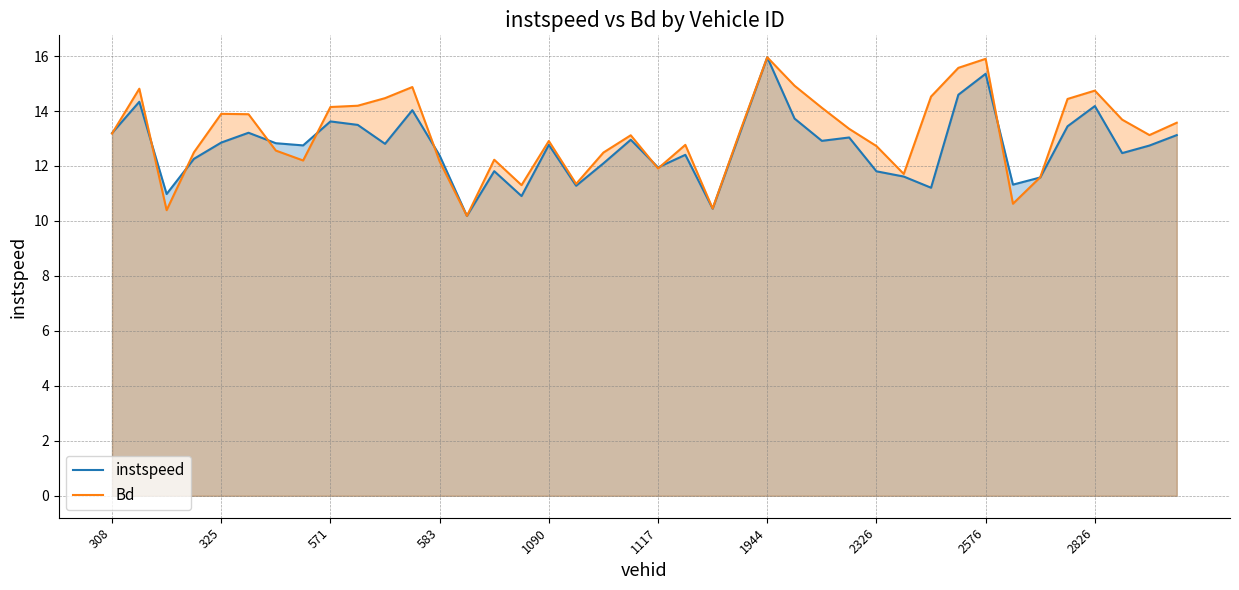

What is the smallest value displayed?

10.2